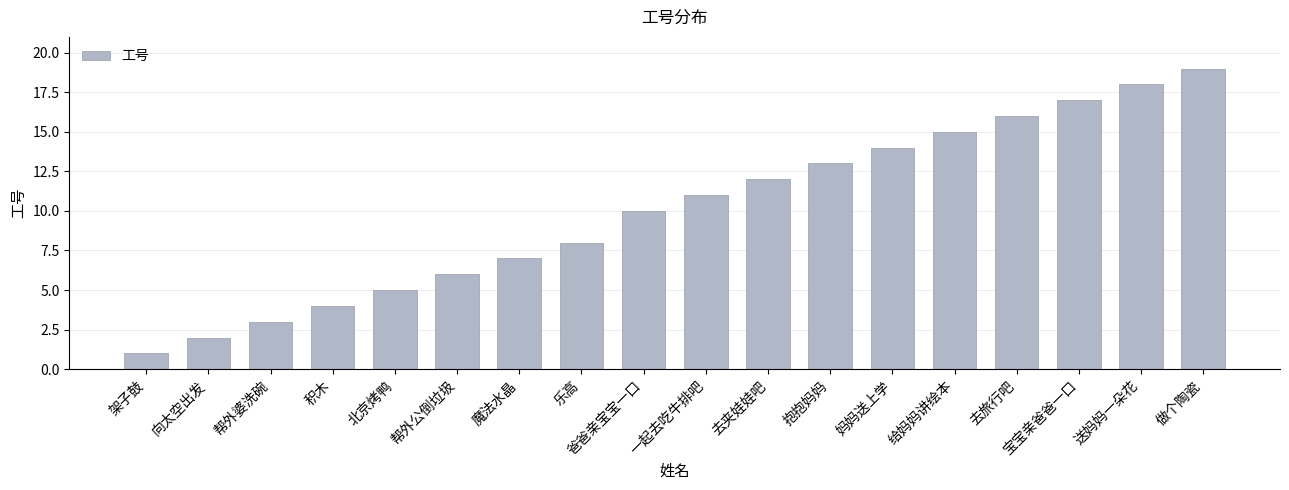

What is the label of the 6th bar from the right?

妈妈送上学